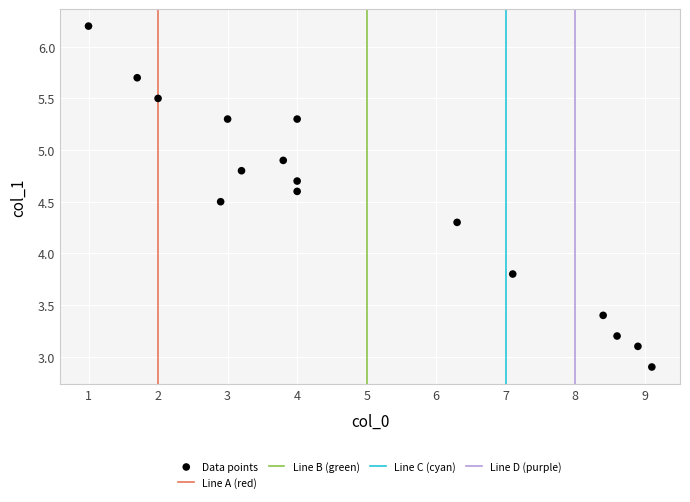

What is the range of X values (max minus min)?

8.1